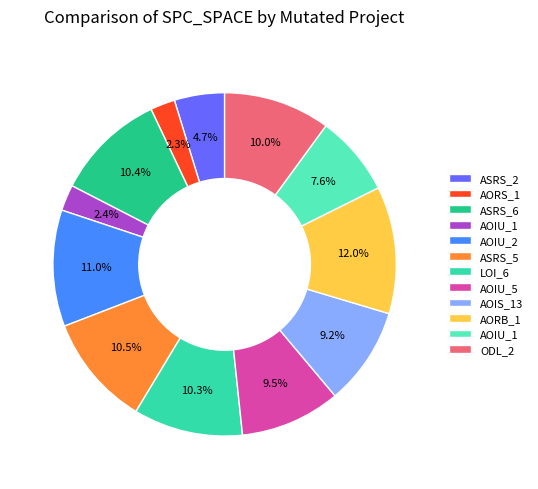

Is there any slice that represents more than half of the pie?

No